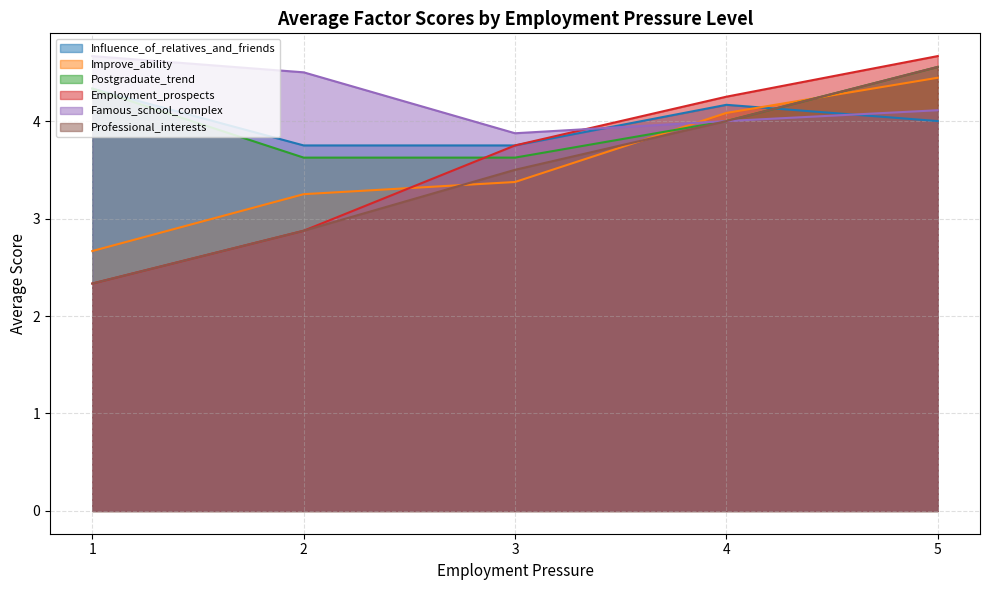

How many intersections are there between Famous_school_complex and Professional_interests?

1